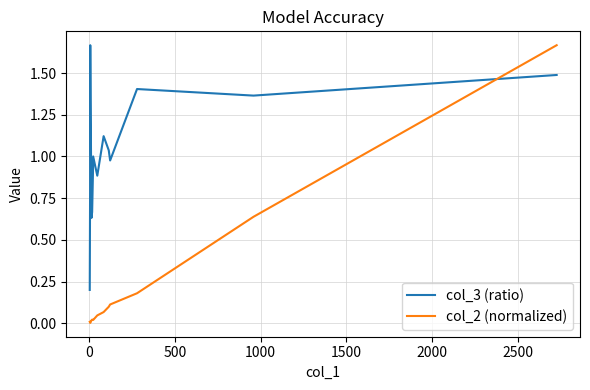

What is the difference between the second highest and second lowest values in the col_2 (normalized) series?

0.6